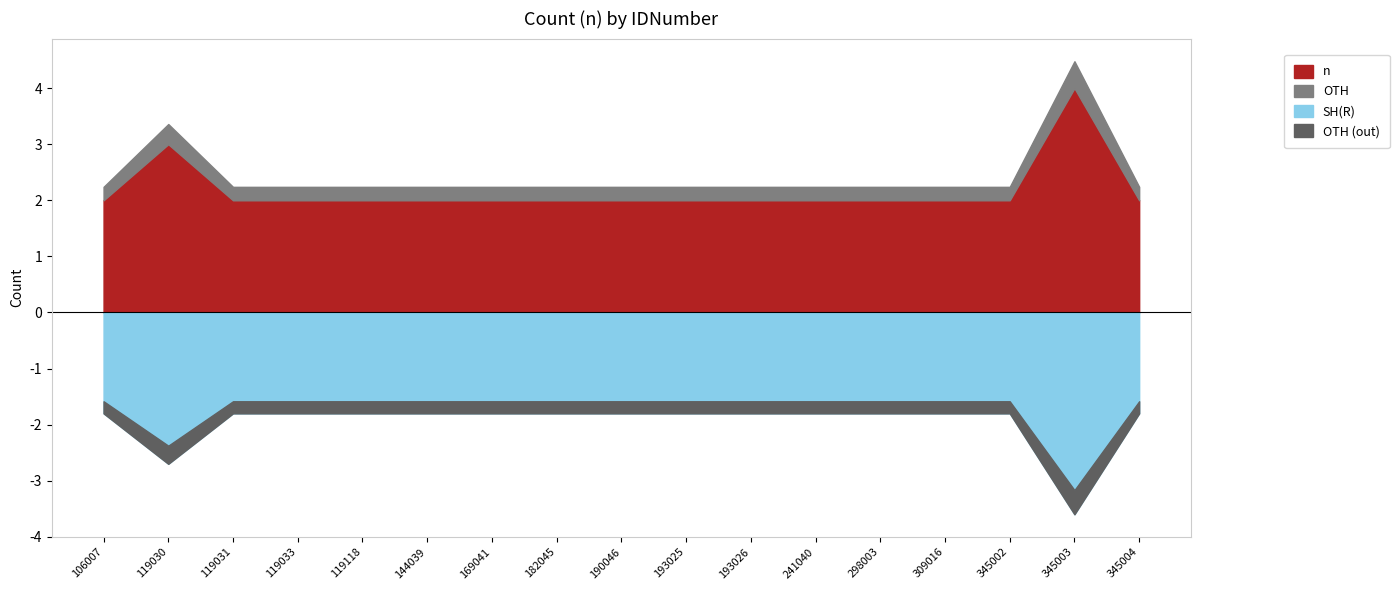

Which label corresponds to the smallest value in the chart?

106007